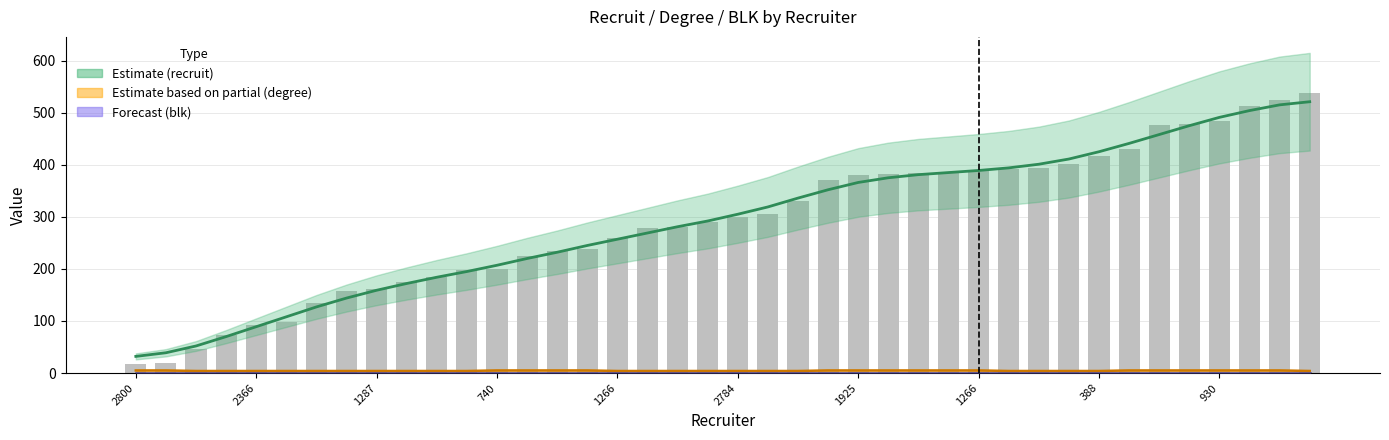

What is the approximate value at 1266, to the nearest 50?

400